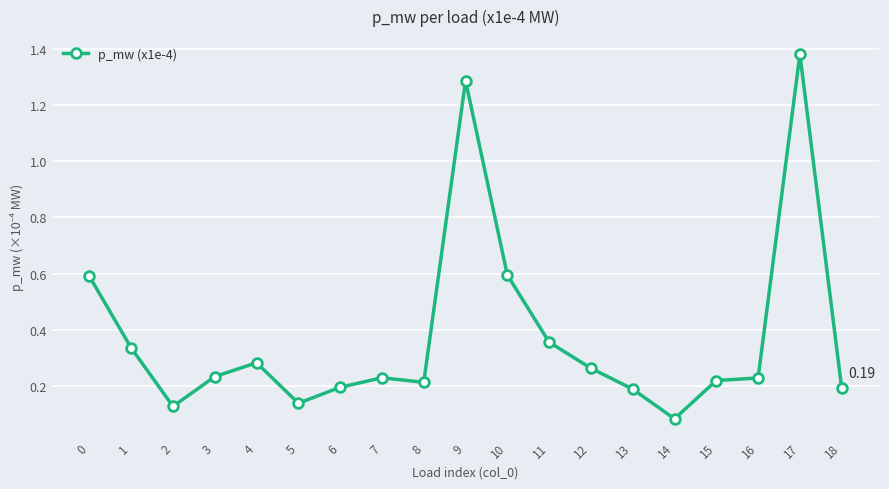

Between 12 and 6, which is larger?

12